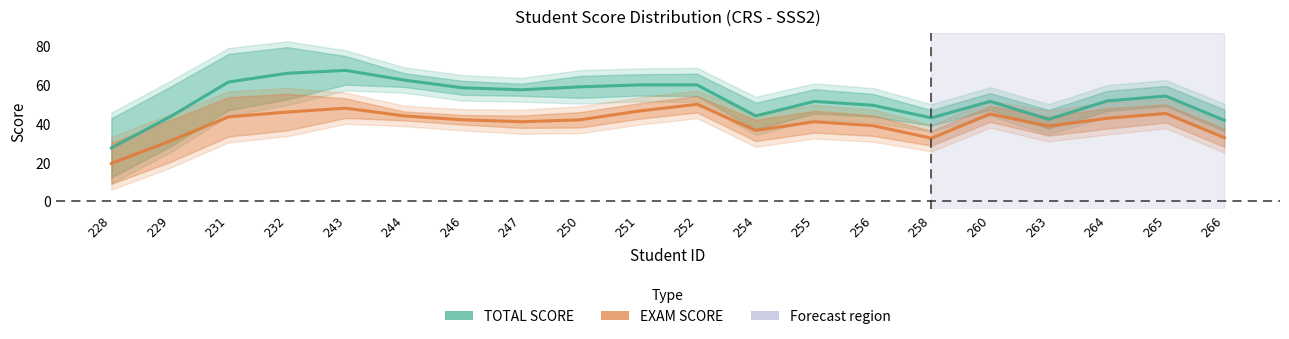

True or false: TOTAL SCORE and EXAM SCORE cross at least once.

False